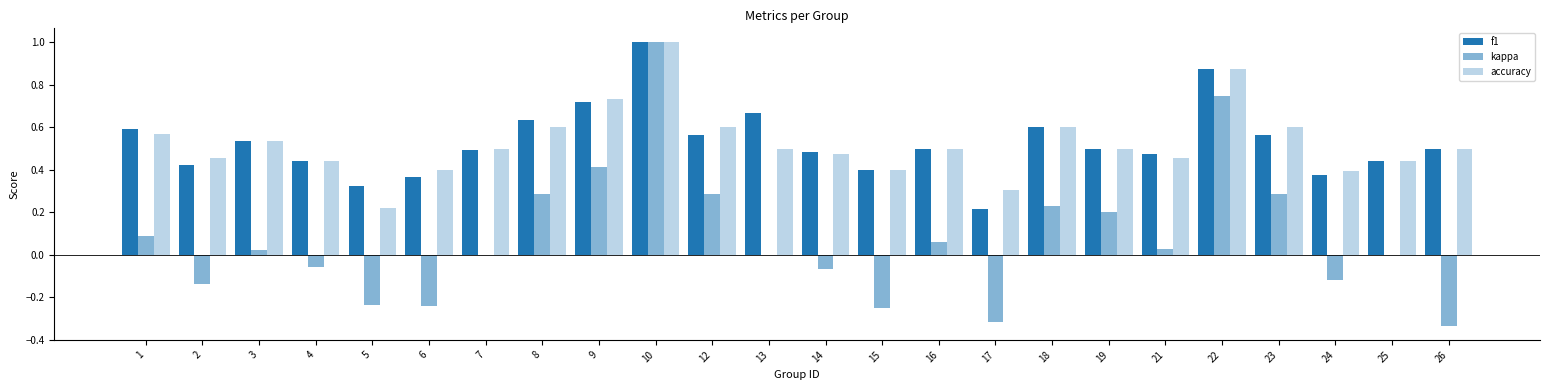

What is the difference between the accuracy values at 14 and 8?

0.1